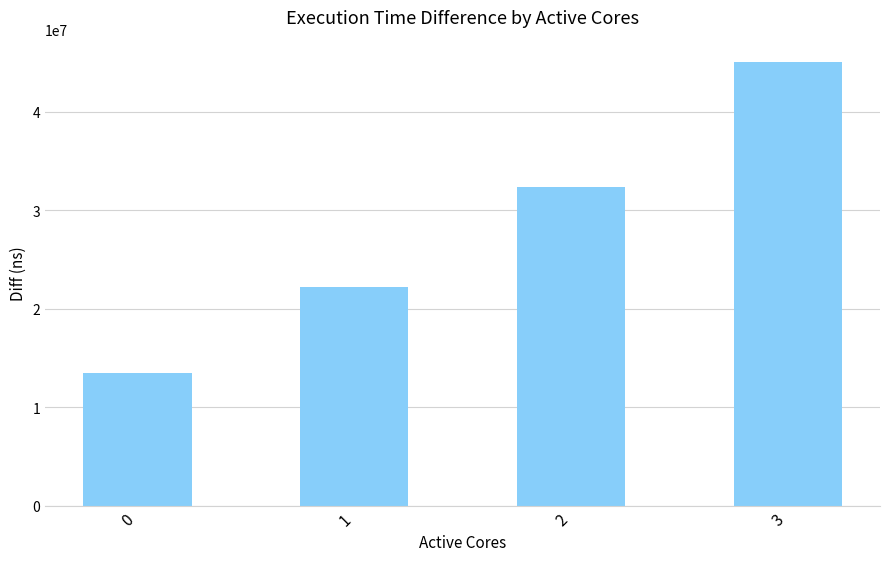

How many series are shown in this chart?

1